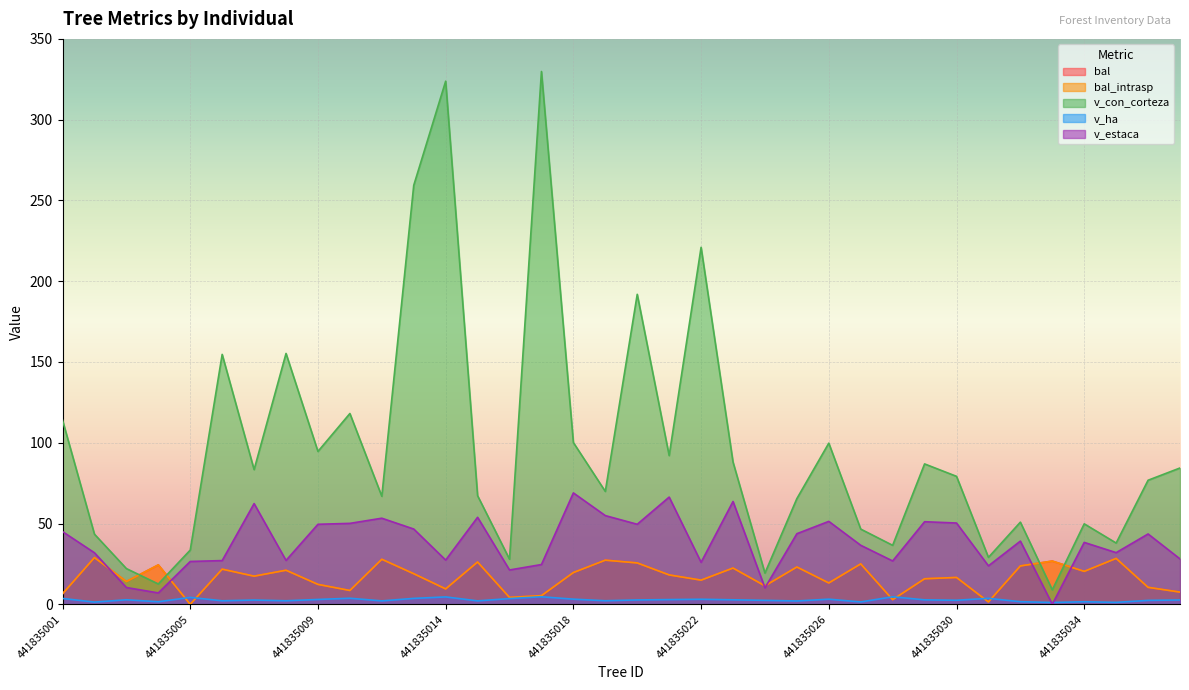

Between which two adjacent categories do v_con_corteza and bal_intrasp first intersect?

441835003 and 441835004